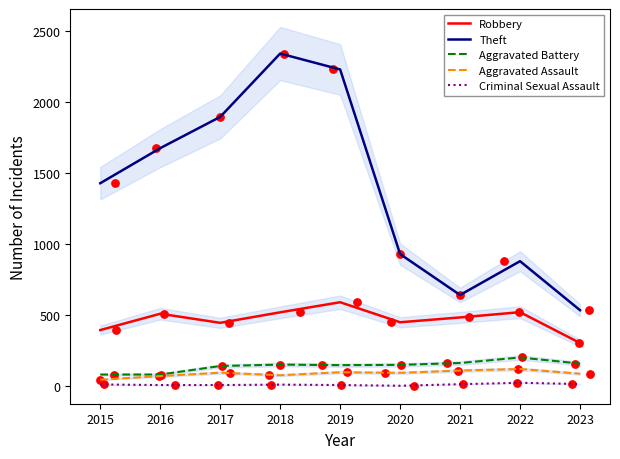

Which series has the largest total across all categories?

Theft